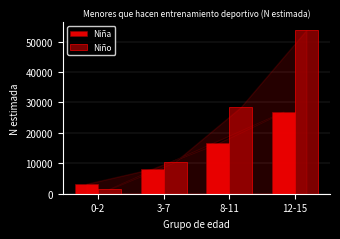

Reading right to left, what are all the values shown in this chart?

Niña: 12-15=26928	8-11=16631	3-7=8197	0-2=3251
Niño: 12-15=53790	8-11=28452	3-7=10513	0-2=1565